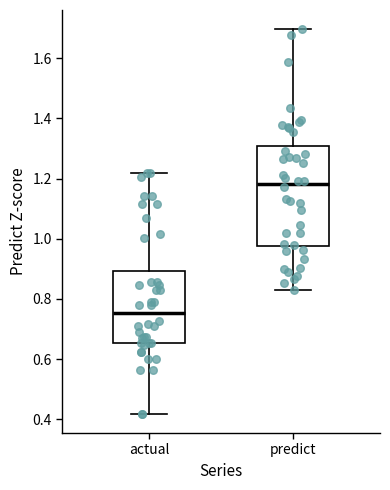

Which box's median line is the lowest?

actual